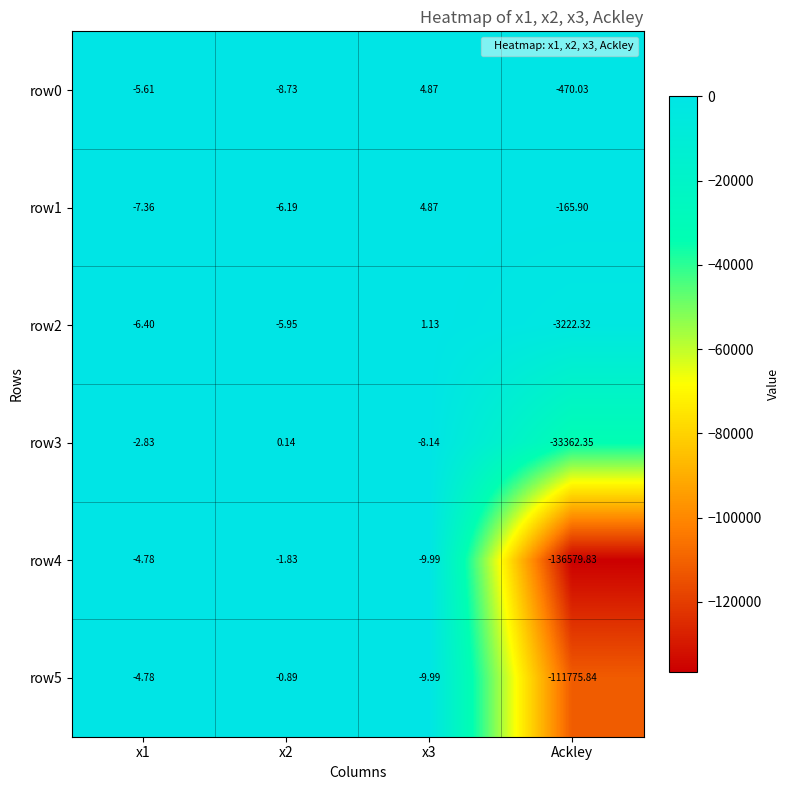

How many data points in row2 are above -5?

1